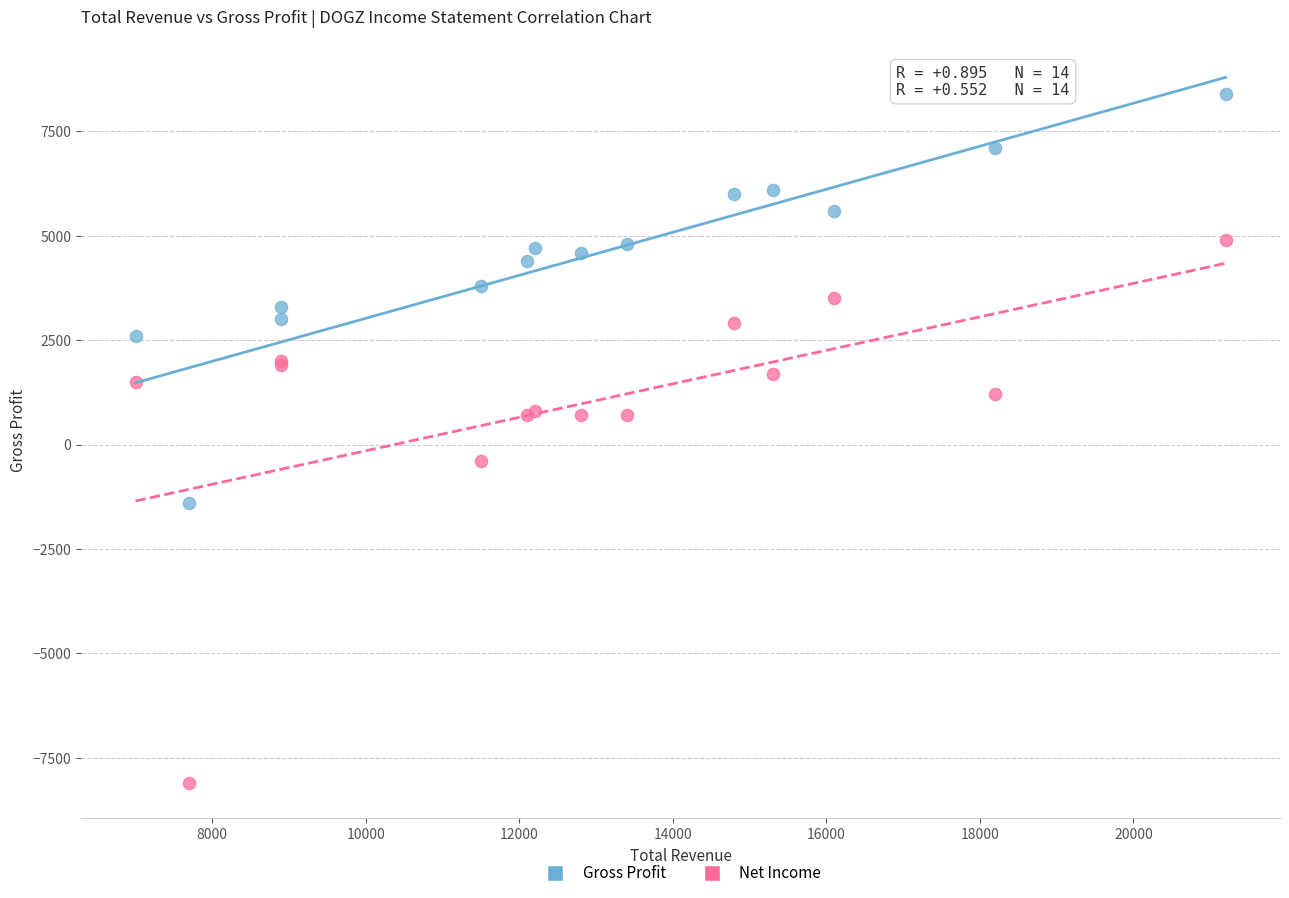

Which series reaches the maximum Y coordinate?

Gross Profit